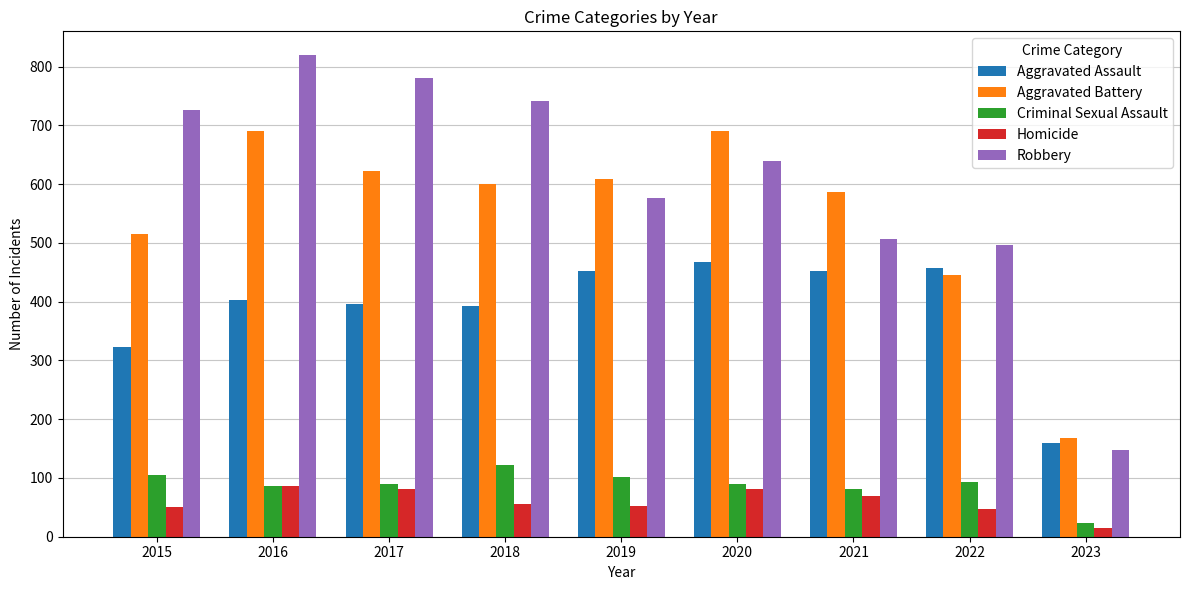

How many bars are there in total?

45